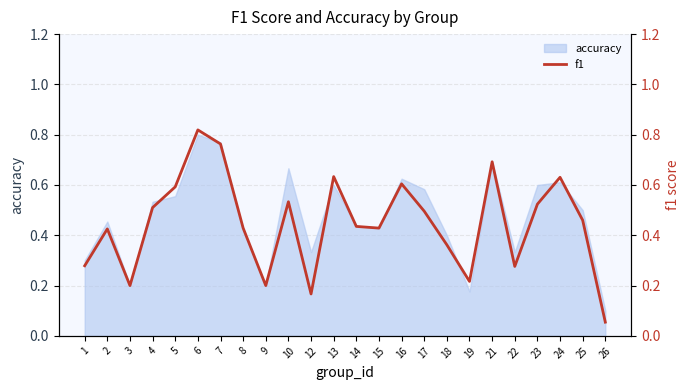

At which label is accuracy closest to 0?

26